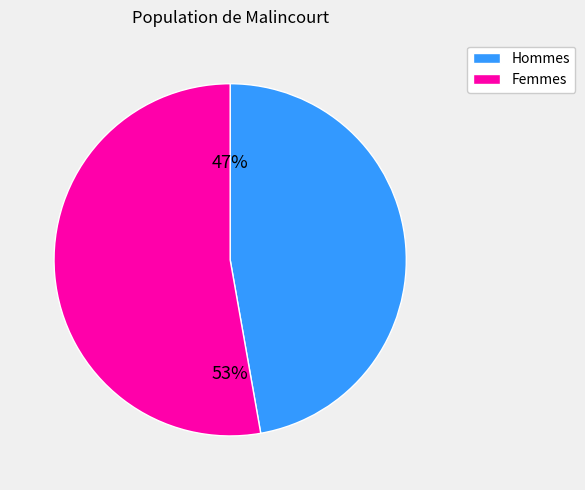

Rank the categories by value from lowest to highest.

Hommes, Femmes